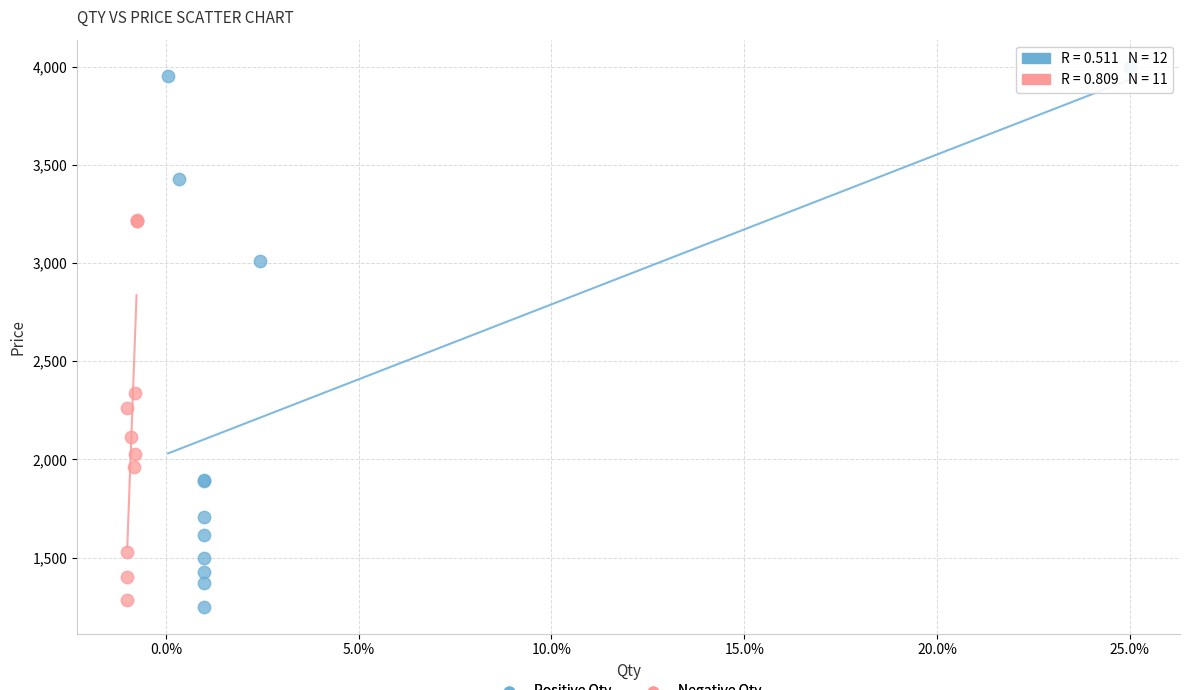

Which series has the widest spread of Y values?

Positive Qty